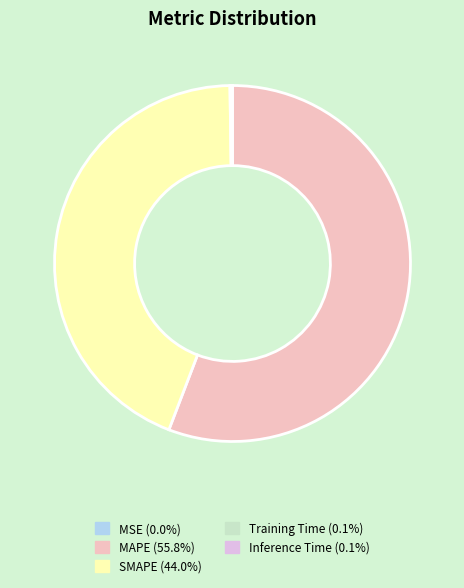

Is MAPE the majority of the pie?

Yes